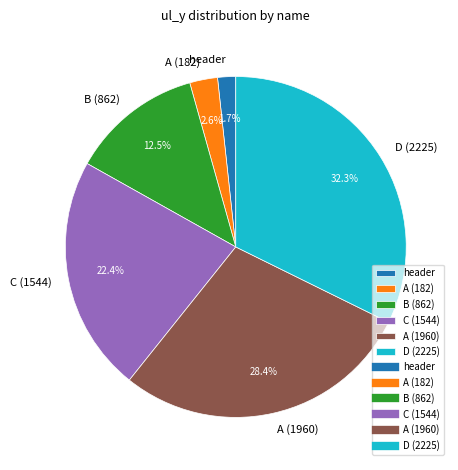

Count the number of slices in the pie.

6